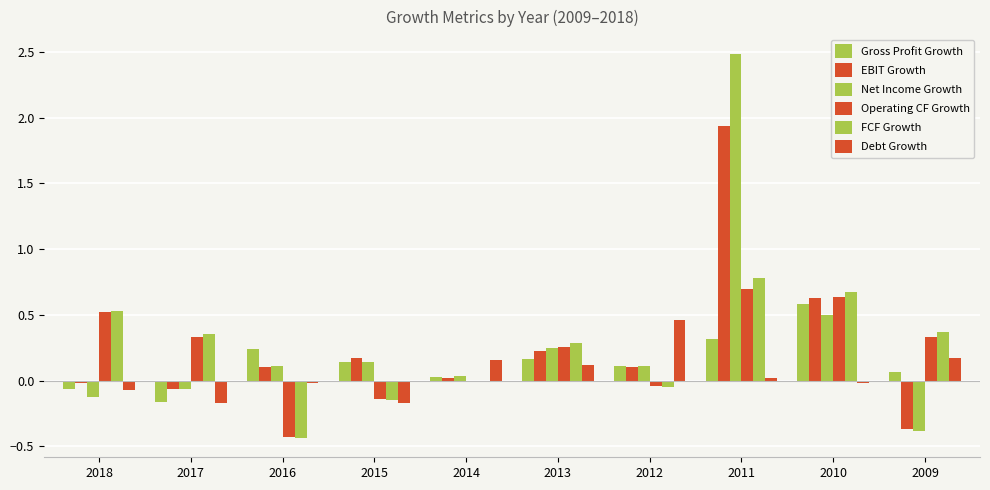

How many distinct data groups are displayed?

6